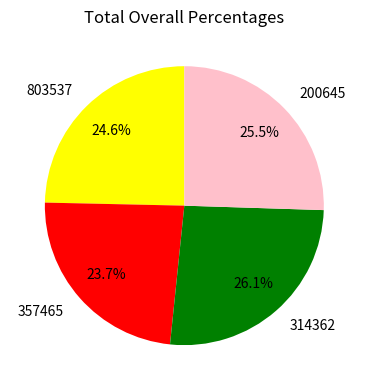

True or false: 803537 accounts for 25% of the total.

True